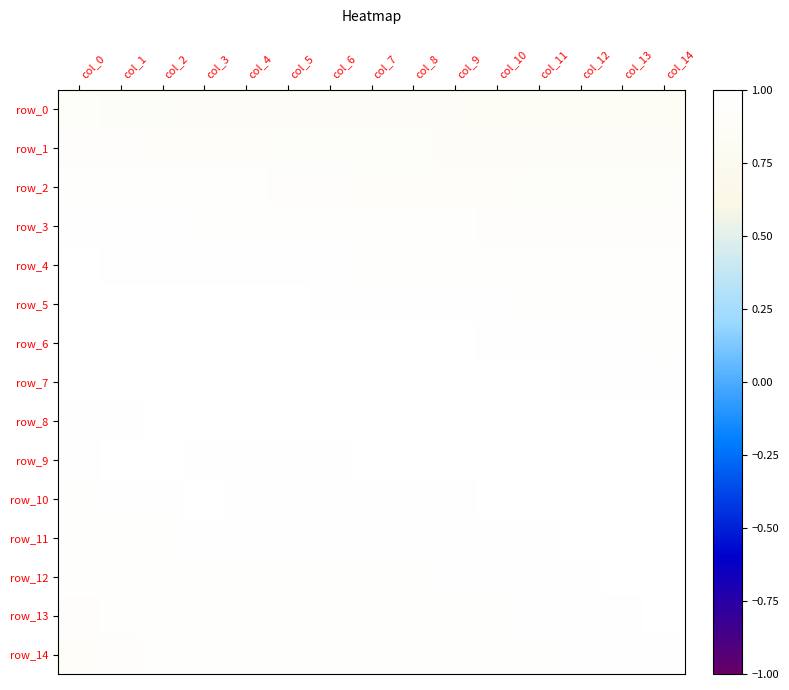

What is the sum of the row_8 values at col_2 and col_5?

2.0